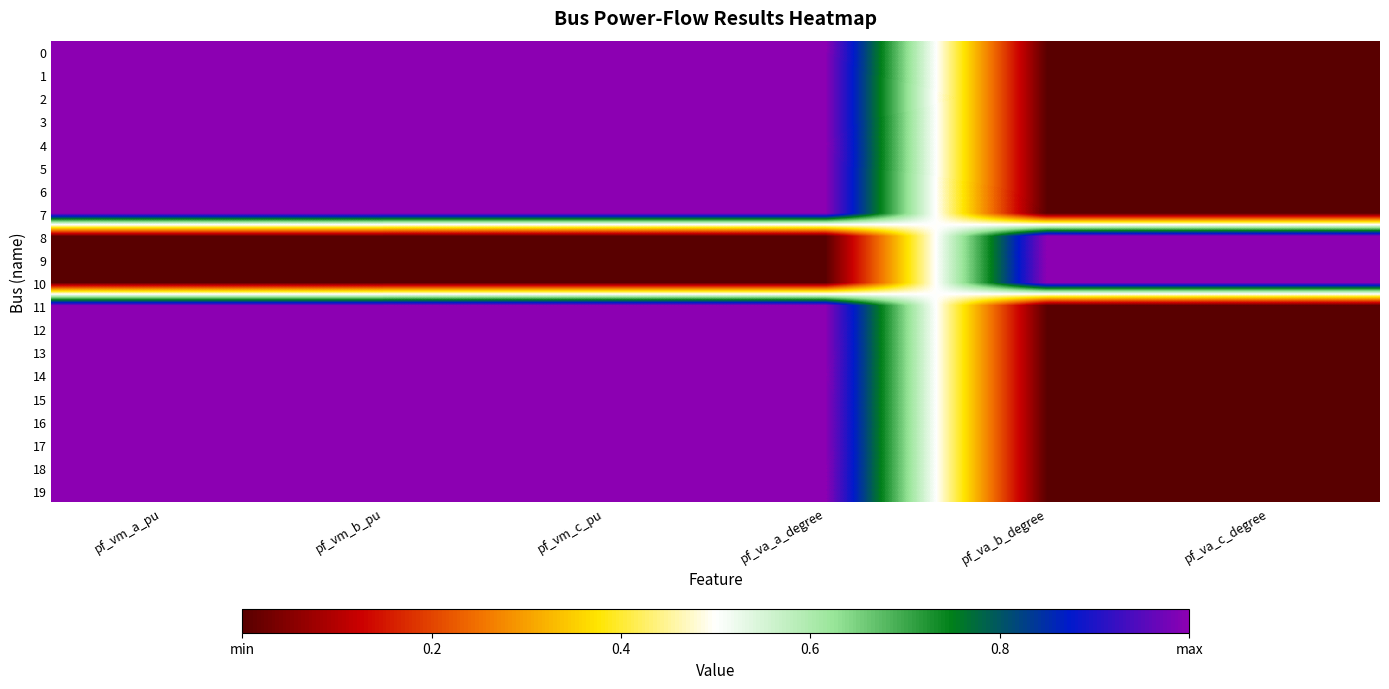

What is the total value across all series at pf_va_b_degree?

3.0